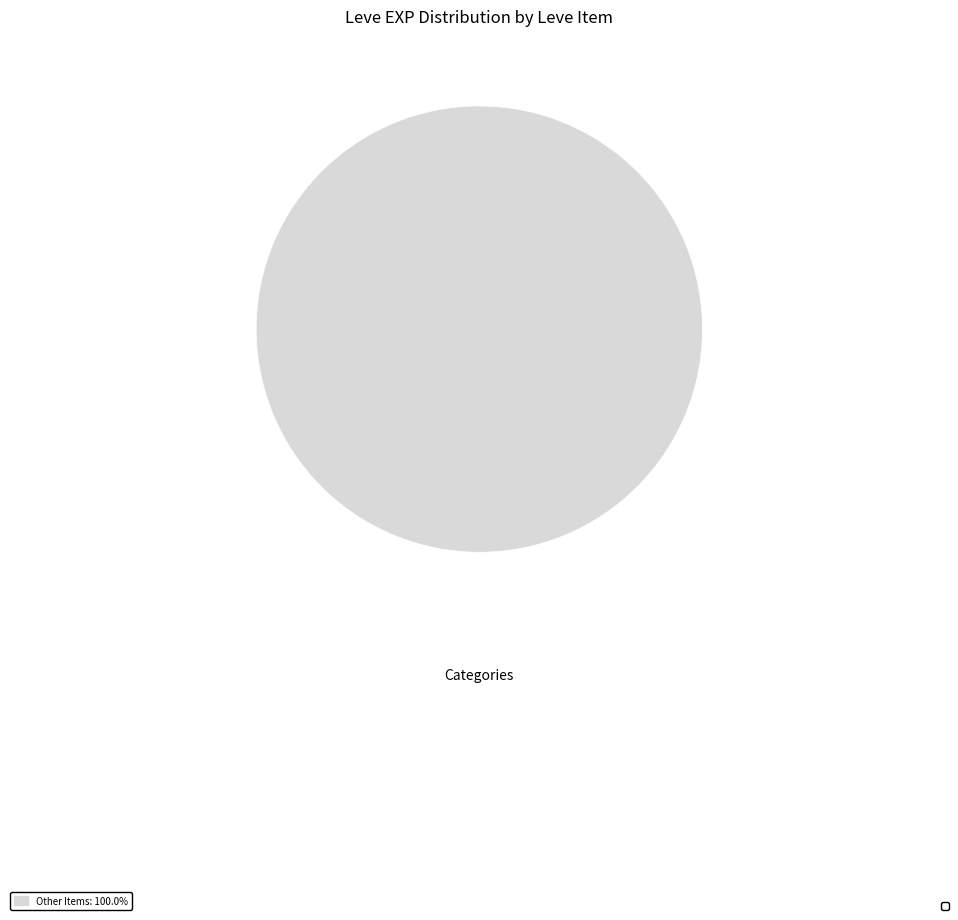

Does any single category account for the majority?

Yes